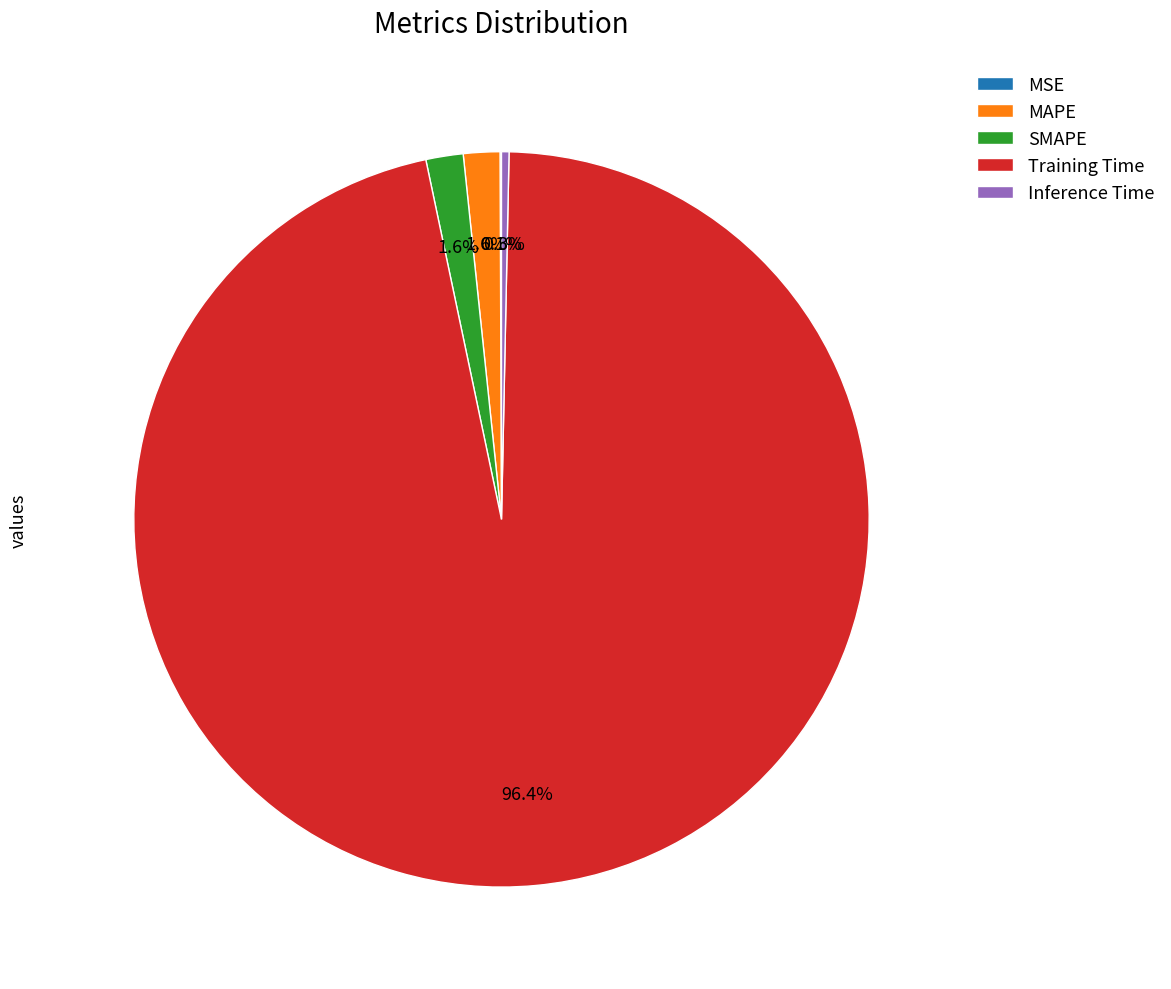

Which category has the biggest portion of the pie?

Training Time